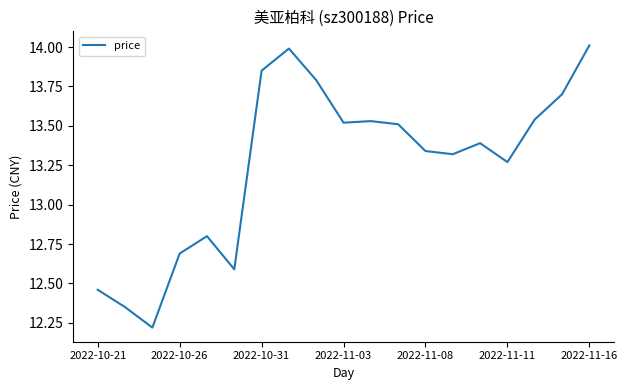

What is the difference between the maximum and minimum values?

1.8